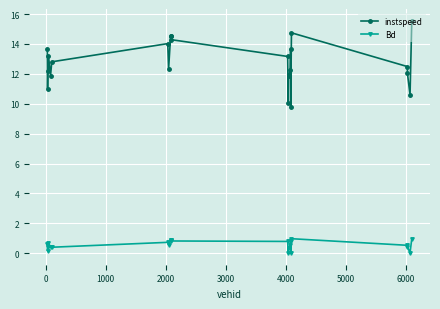

What is the minimum value for instspeed?

9.7